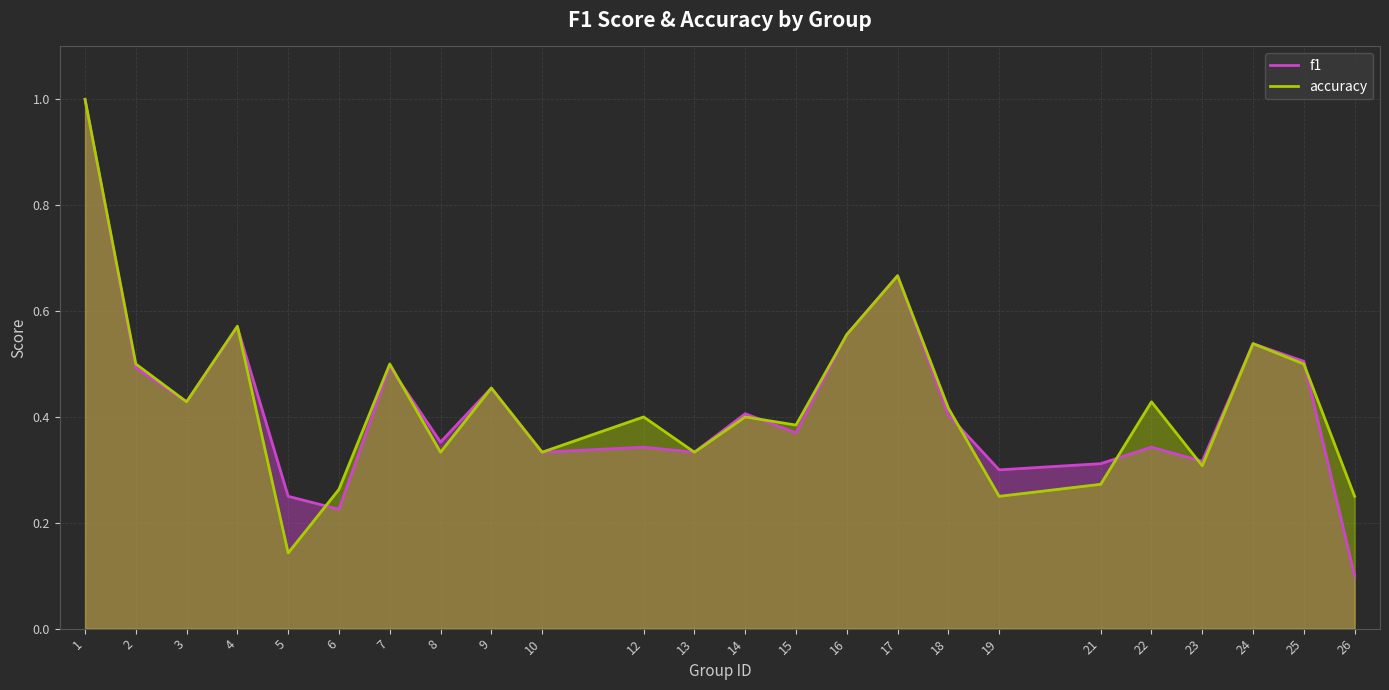

What is the value of the f1 point at the 20th from the left?

0.3